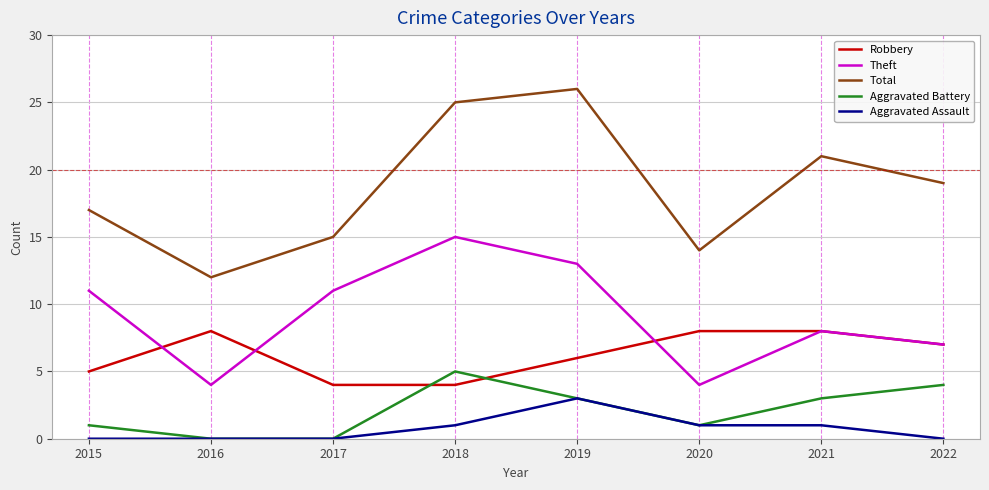

Does the chart have visible grid lines?

Yes